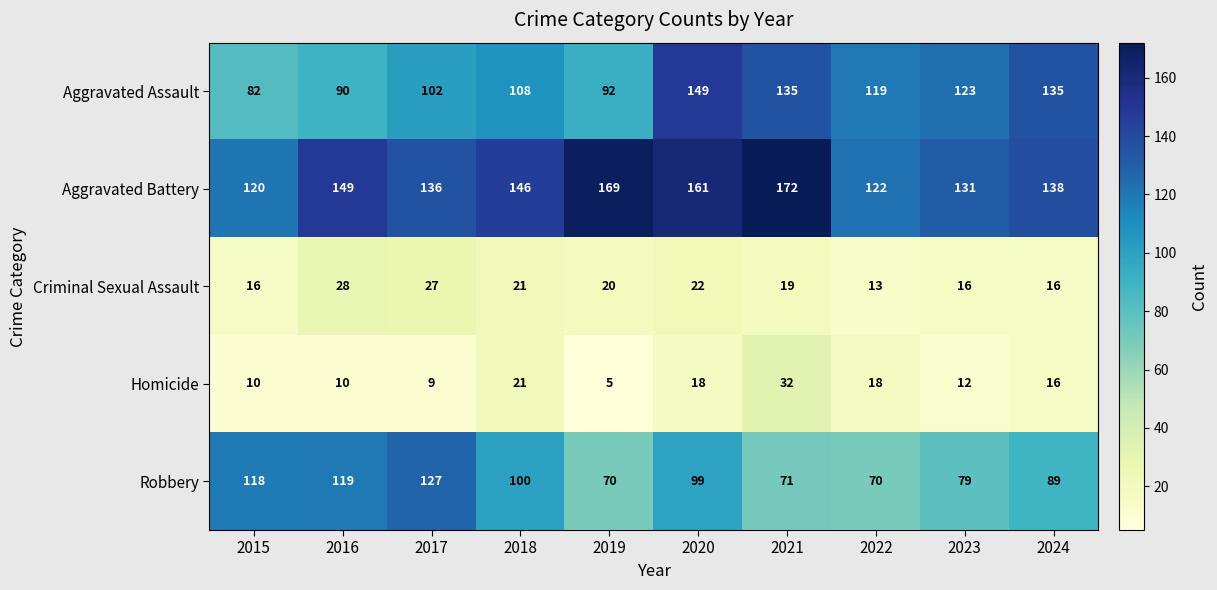

What is the difference between the Homicide values at 2024 and 2017?

7